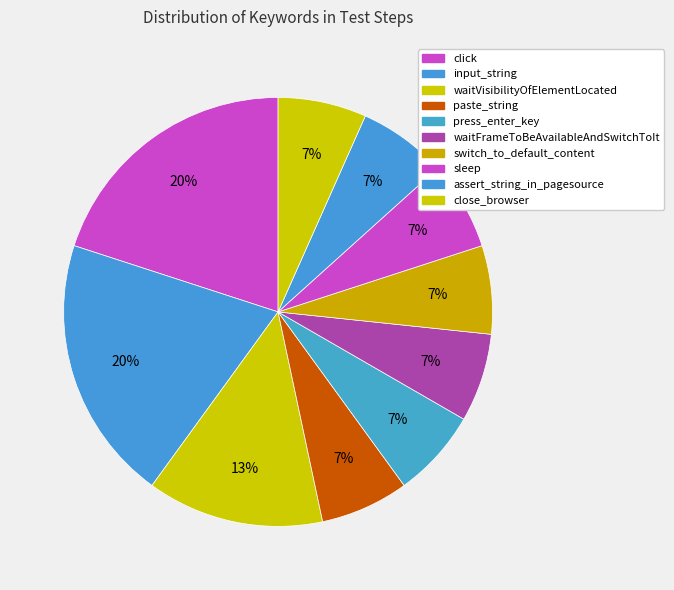

How many slices are in this pie chart?

10